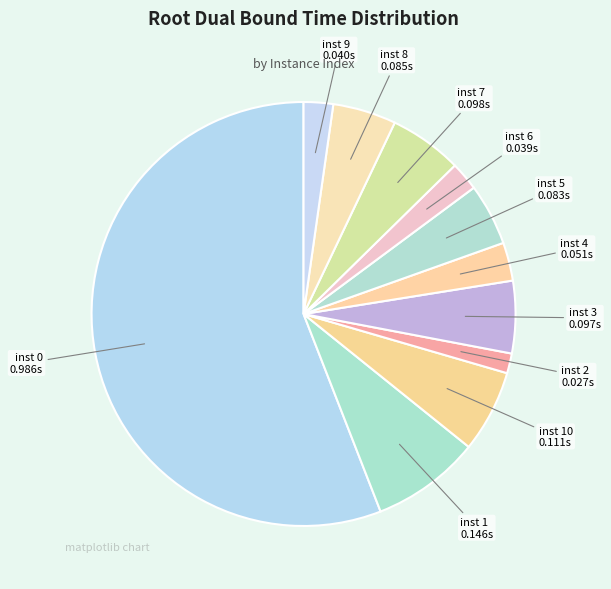

Combined, do inst 10 and inst 0 account for over 50%?

Yes